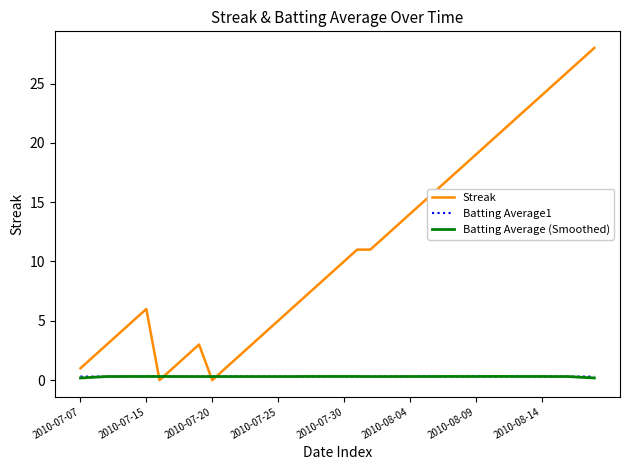

What is the average value of the Streak series?

11.1